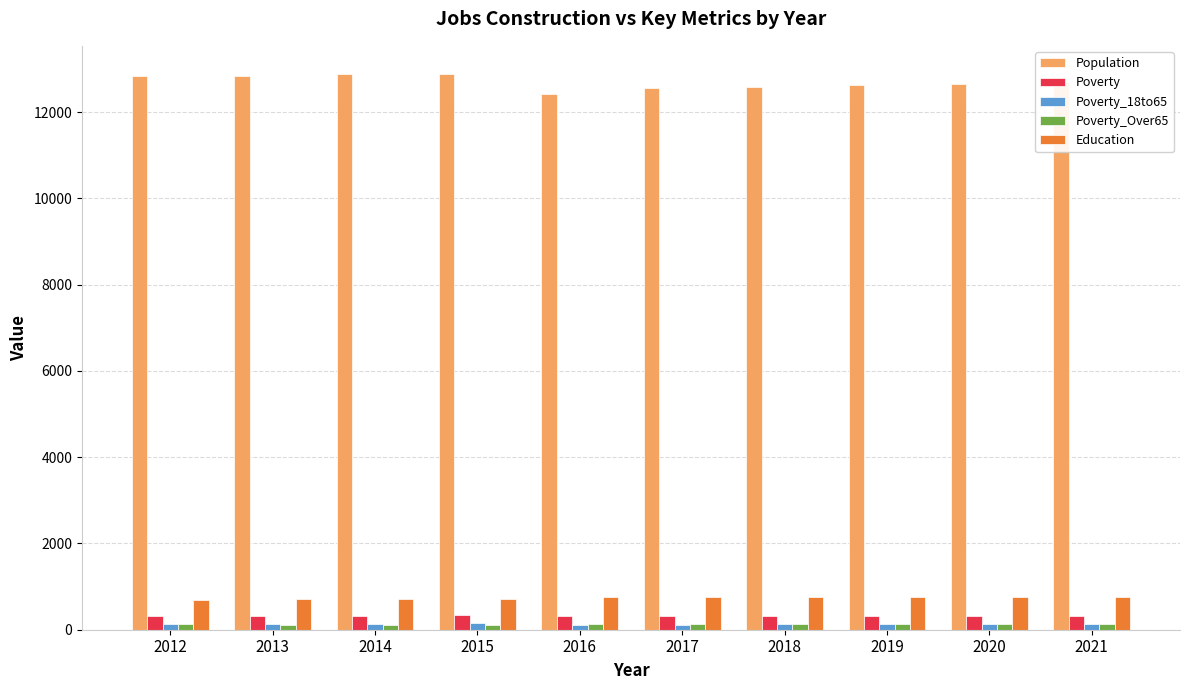

How many series are shown in this chart?

5